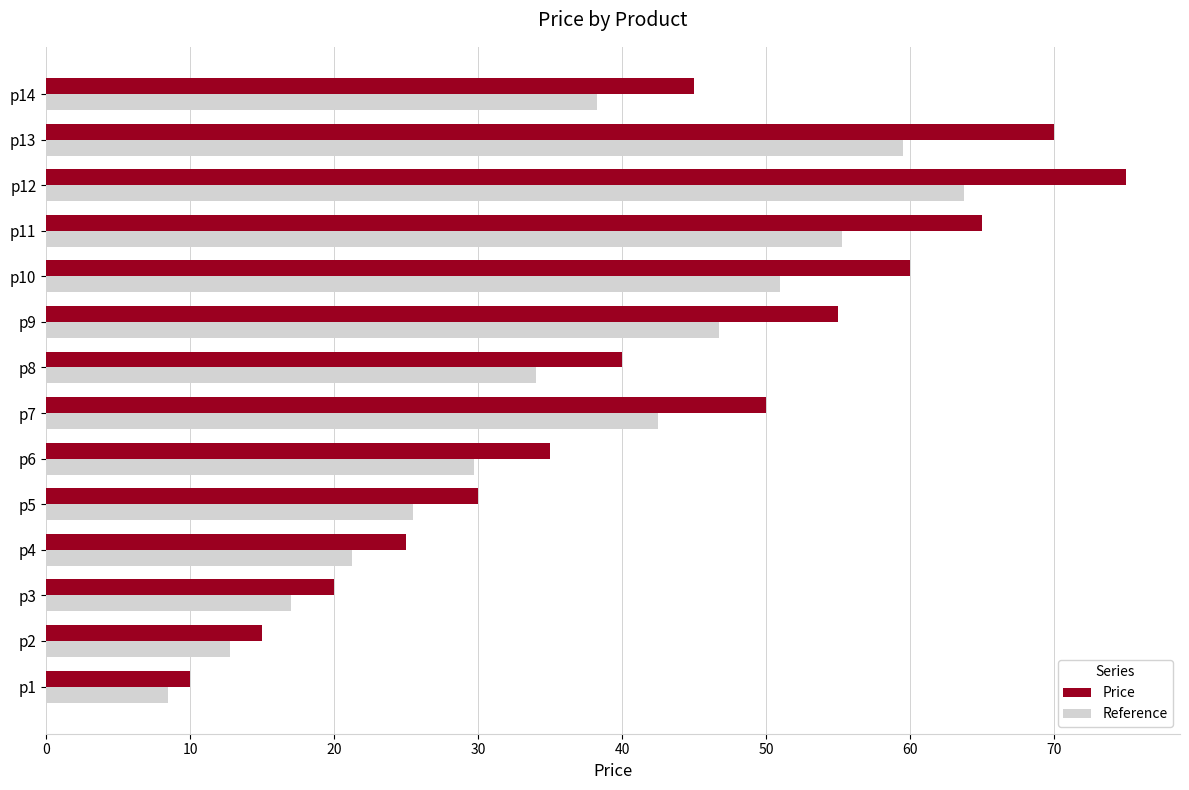

At which category is the sum across all series the highest?

p12